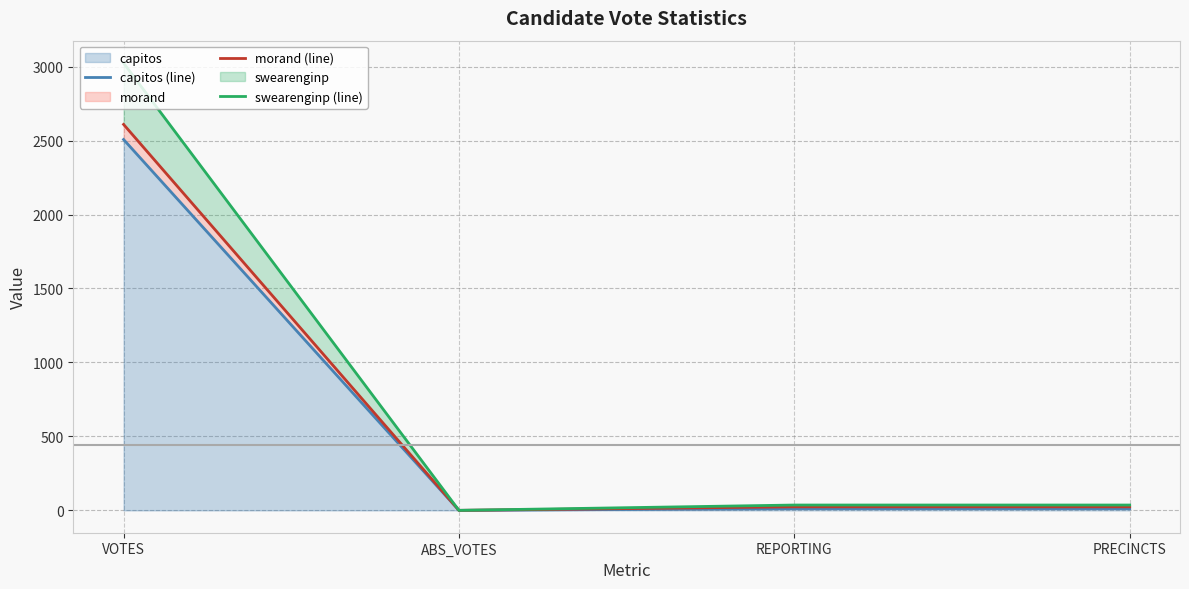

How many values in the morand (line) series are below 24?

1